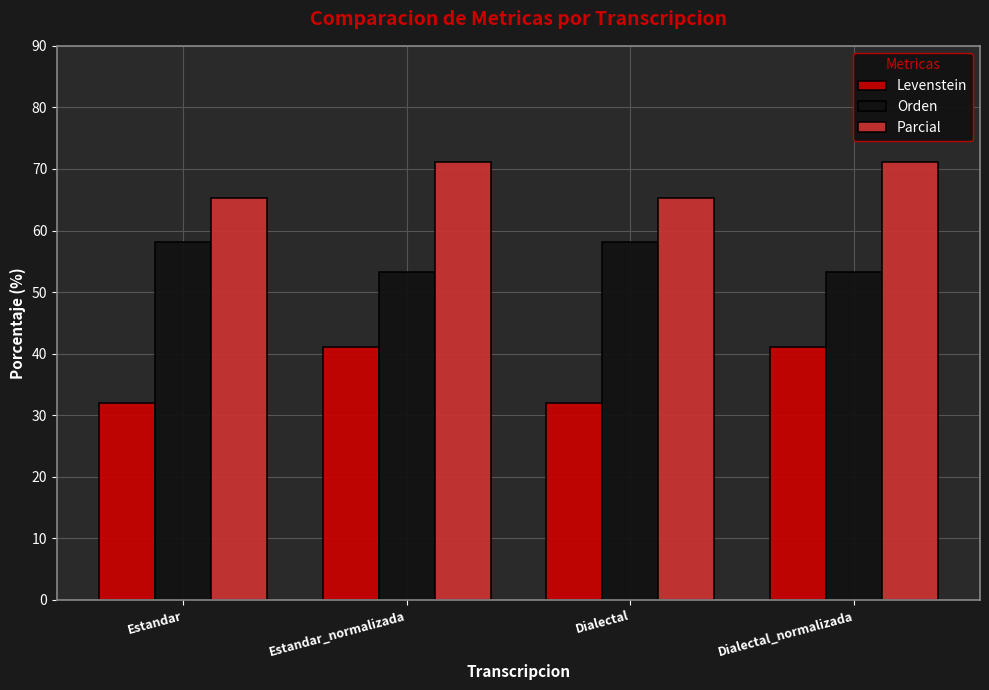

What is the minimum value for Levenstein?

31.9